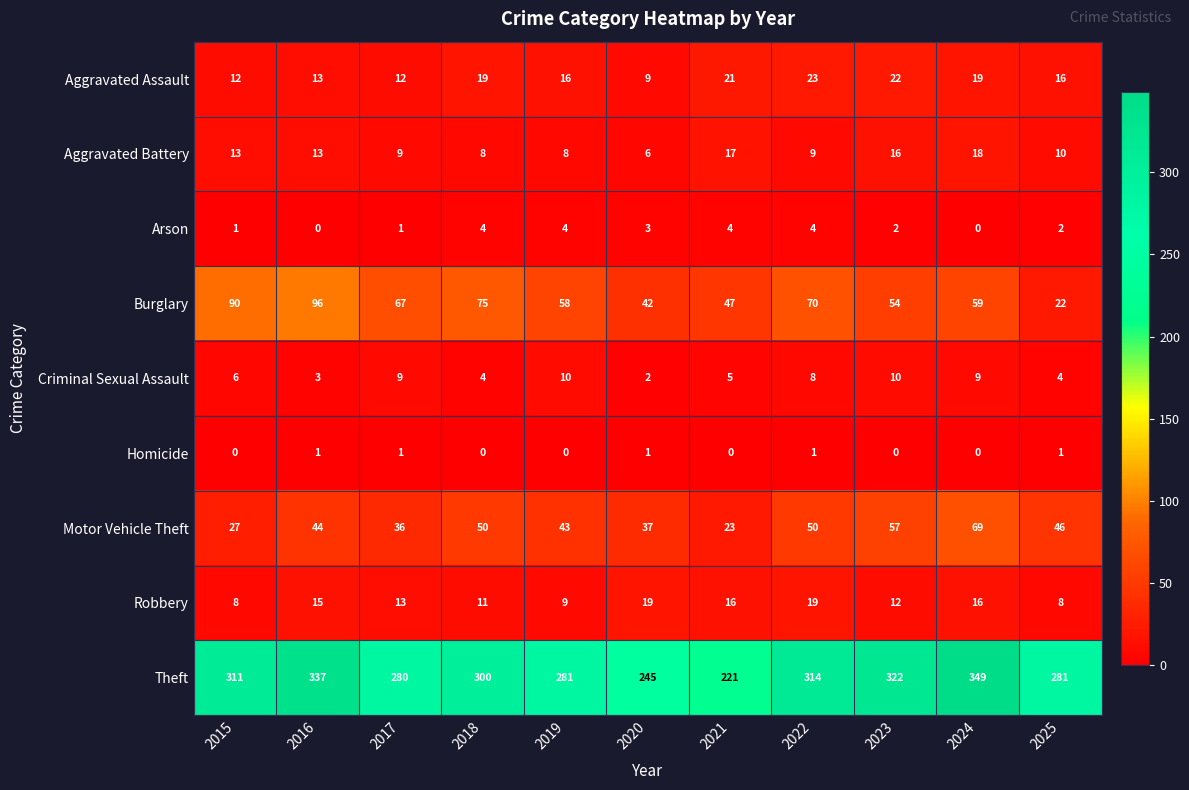

Count the Homicide values in the range 0 to 1.

11